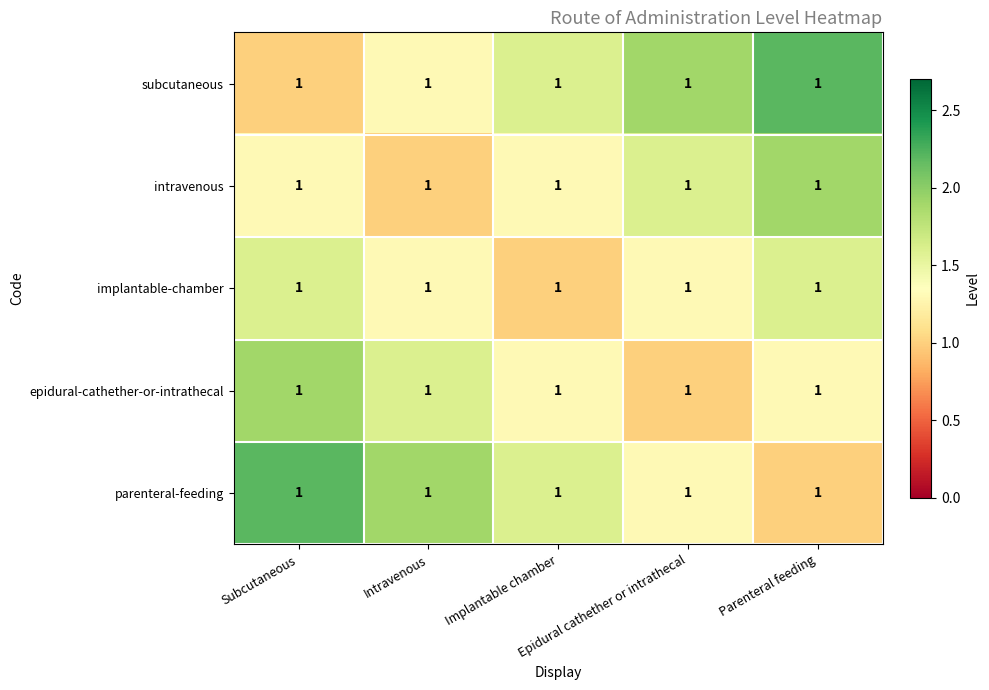

Is it true that epidural-cathether-or-intrathecal equals 0.9 at Intravenous?

False